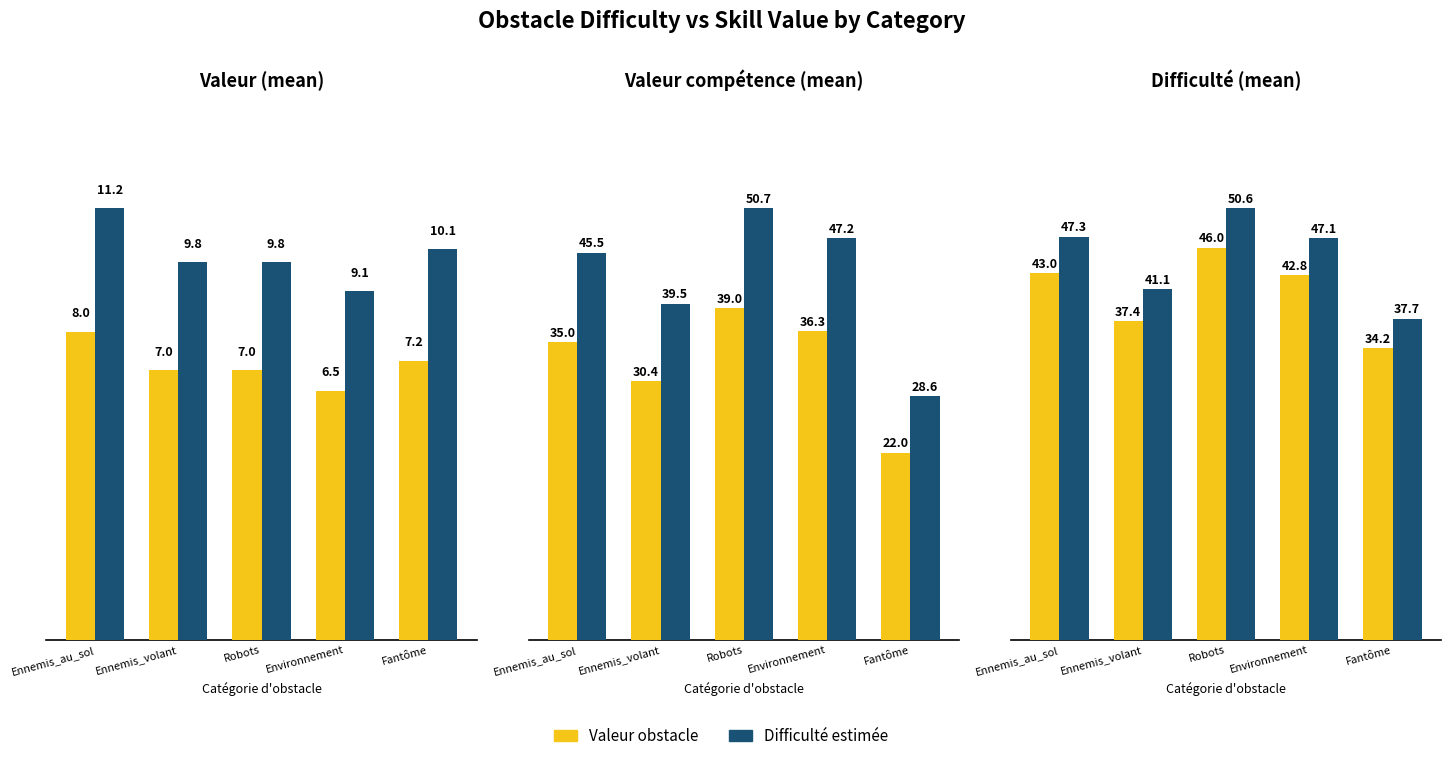

At Robots, list the series in order from largest to smallest.

Difficulté estimée, Valeur obstacle